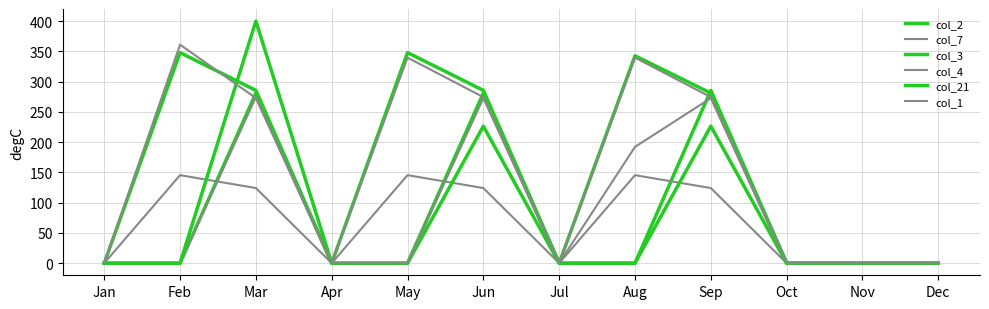

What is the total value across all series at Aug?

1019.9